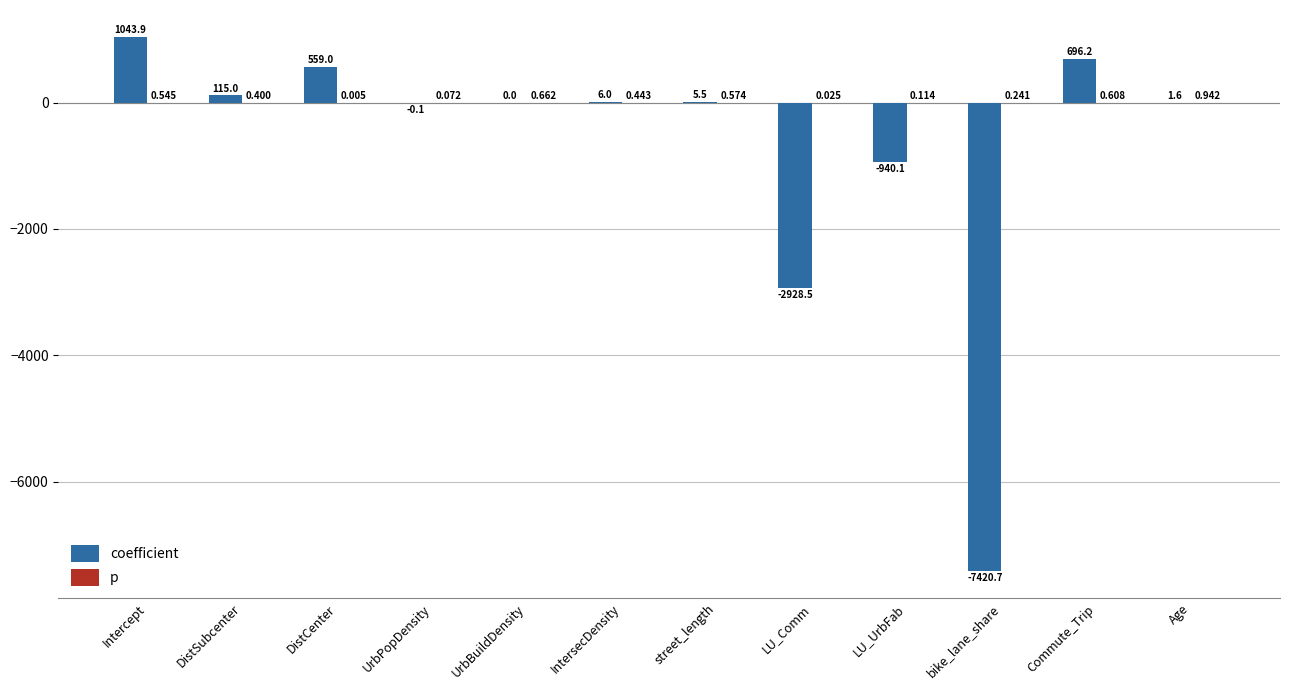

Which series changed the most between IntersecDensity and Age?

coefficient